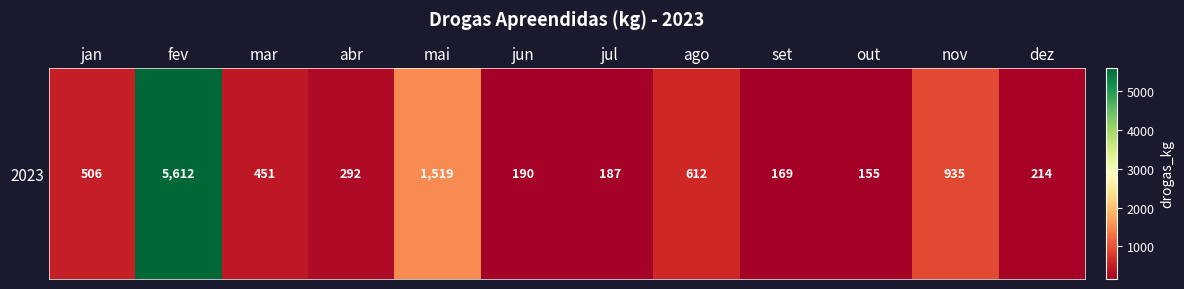

Rank the categories by value from lowest to highest.

out, set, jul, jun, dez, abr, mar, jan, ago, nov, mai, fev